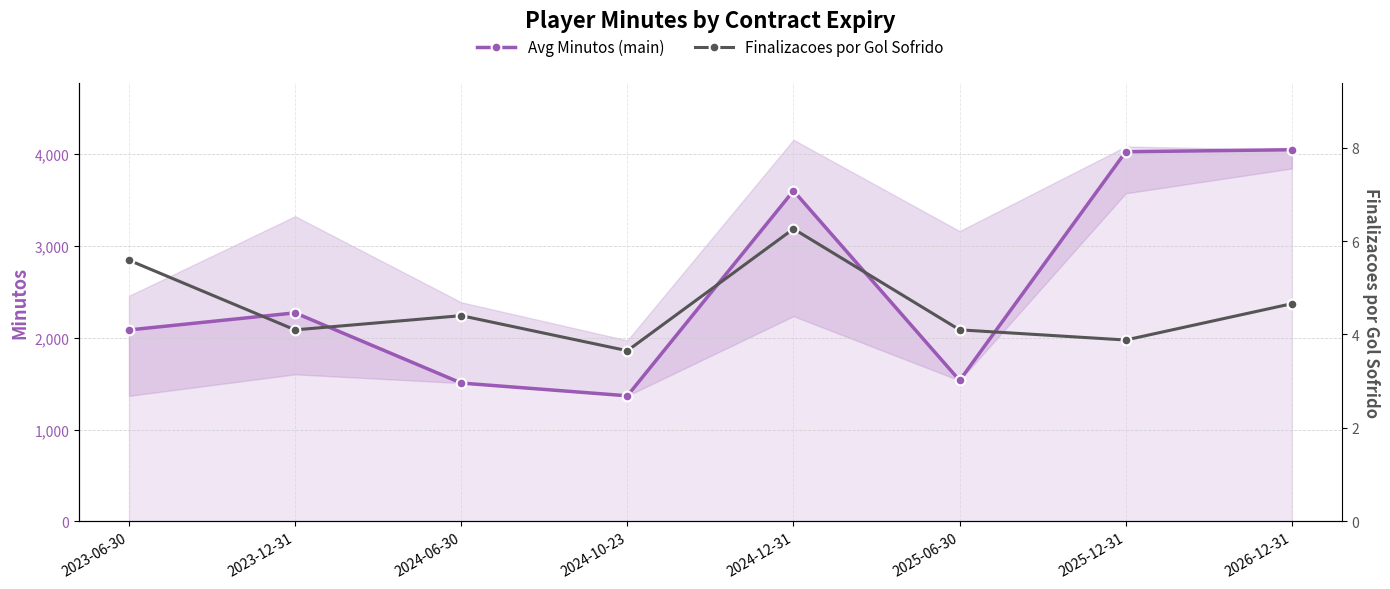

What is the average value of the Finalizacoes por Gol Sofrido series?

4.6